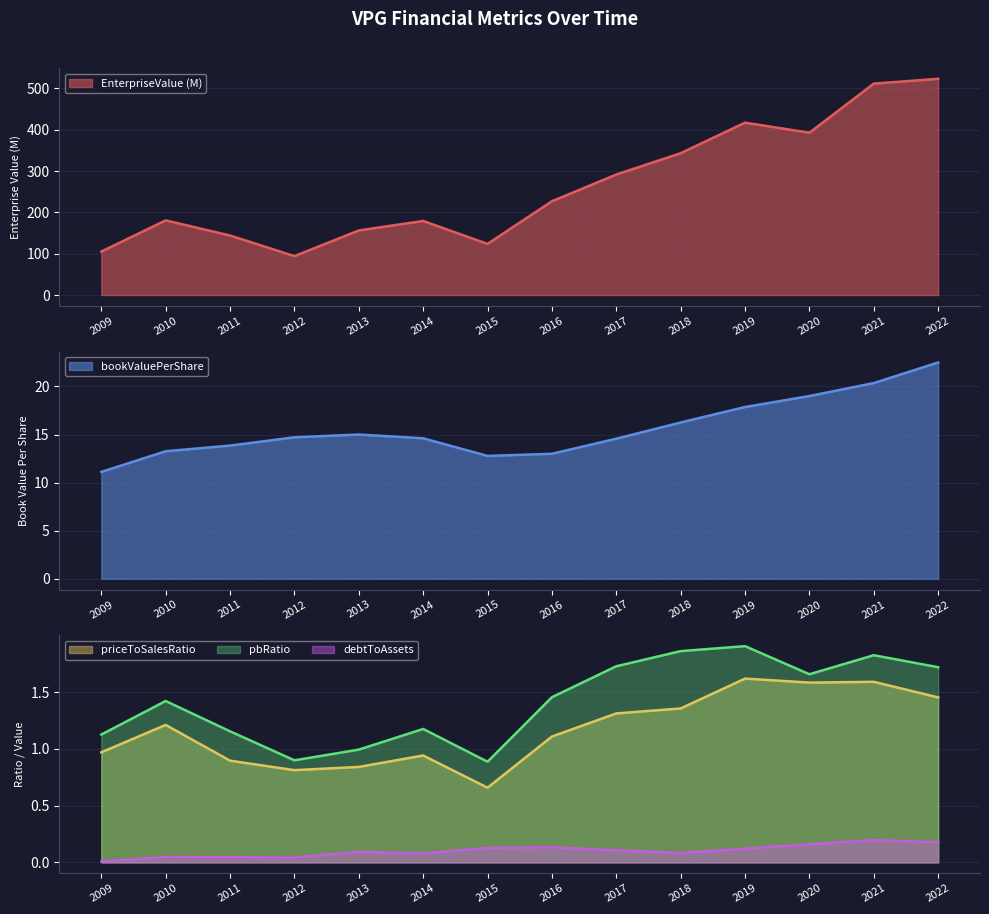

At which category does pbRatio reach its first local valley?

2012